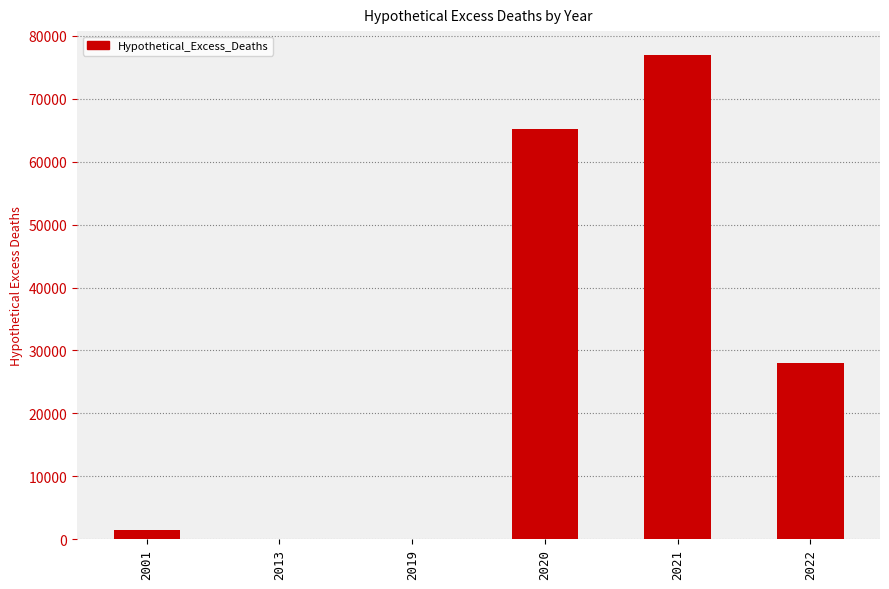

Which category has the highest value across all series?

2021